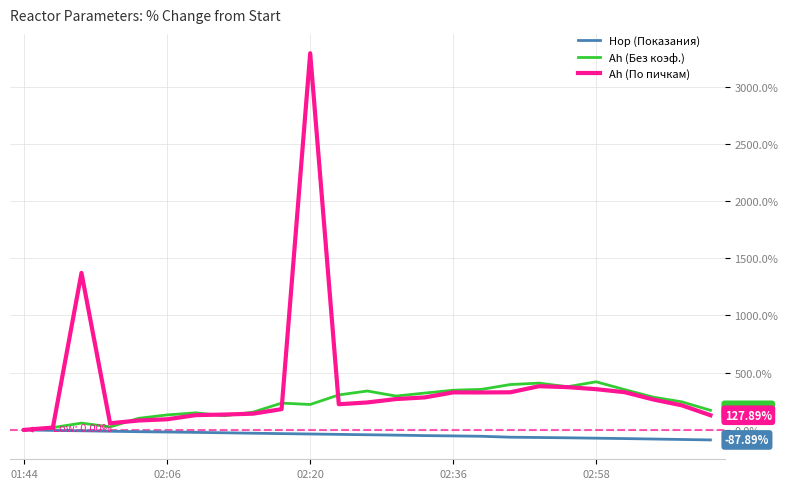

List the series in order of their peak value, highest first.

Ah (По пичкам), Ah (Без коэф.), Hор (Показания)